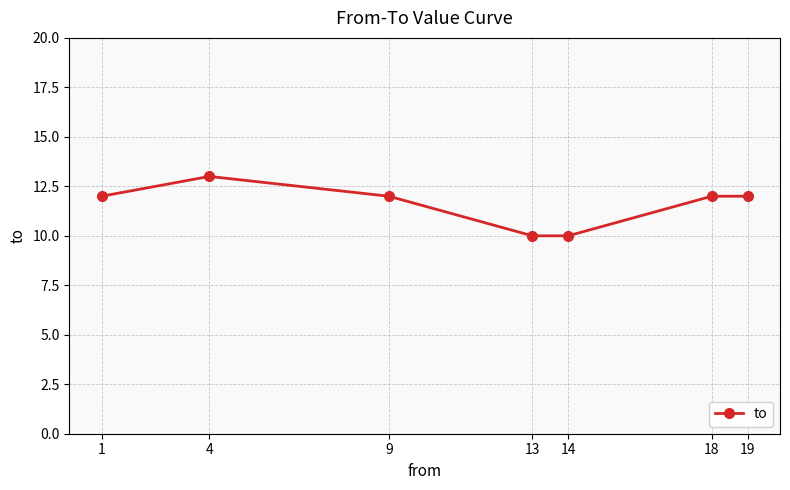

Count the values in the range 10 to 12.

6